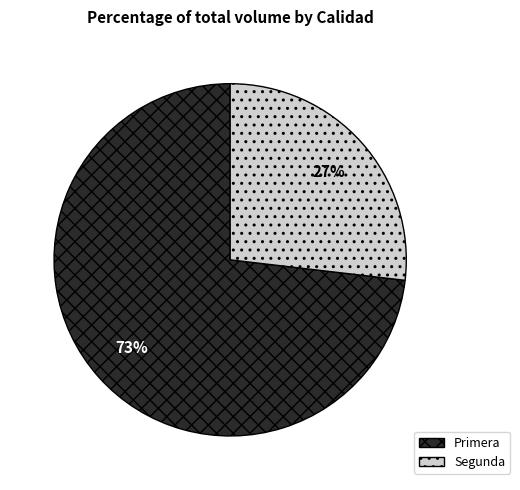

The Segunda slice represents 27% of the pie. True or false?

True